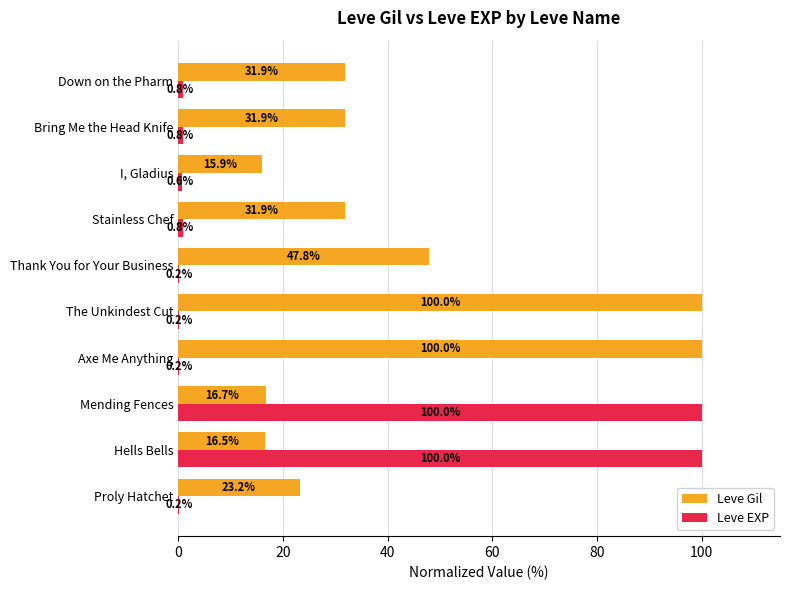

Is the value of Leve EXP at The Unkindest Cut greater than the value of Leve Gil at Stainless Chef?

No